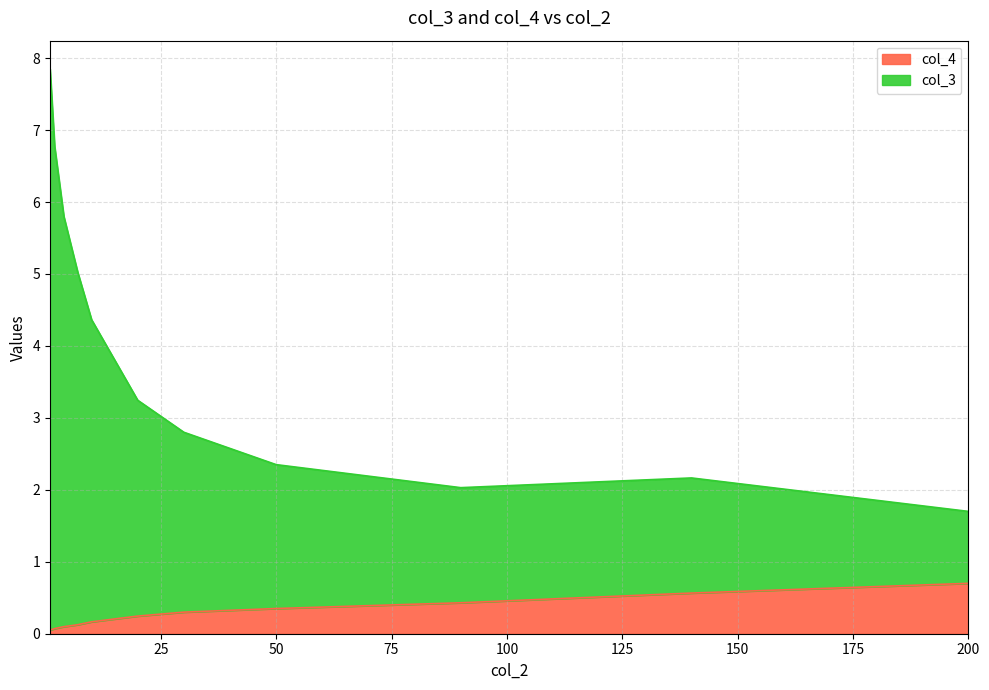

Which category has the highest value in the col_3 series?

1